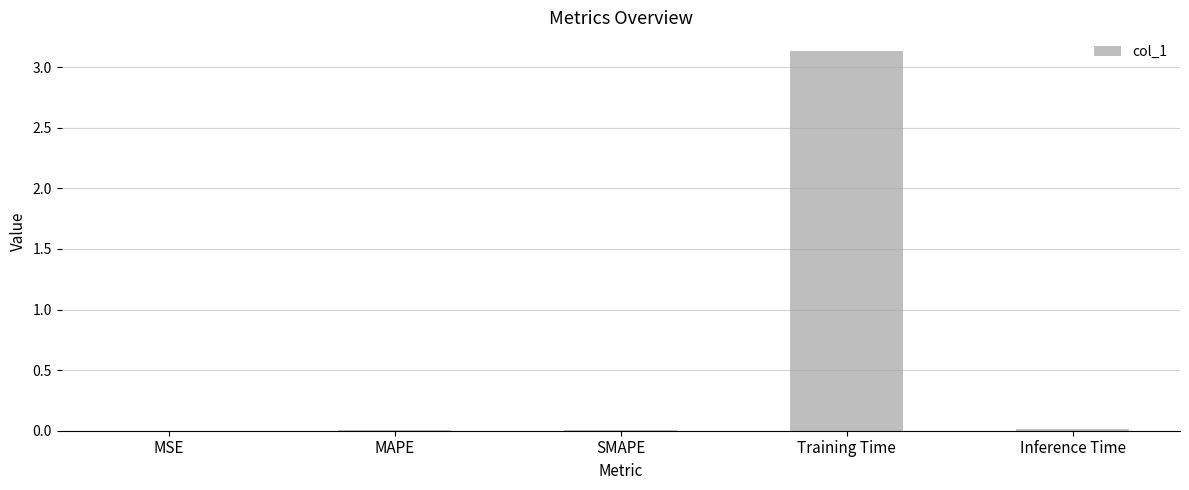

The value at MSE is 0.0. True or false?

True